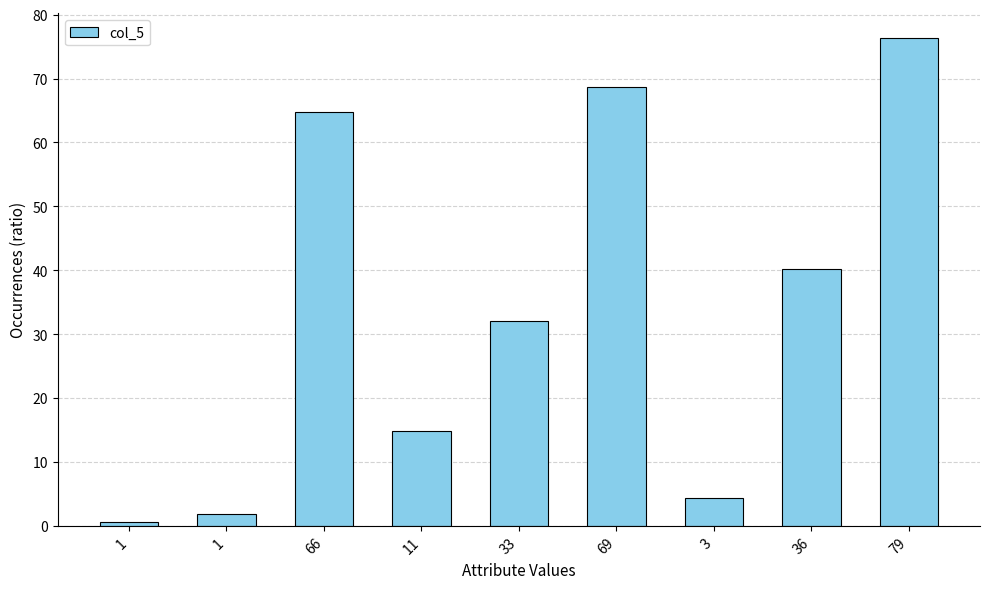

Does the chart contain stacked bars?

No